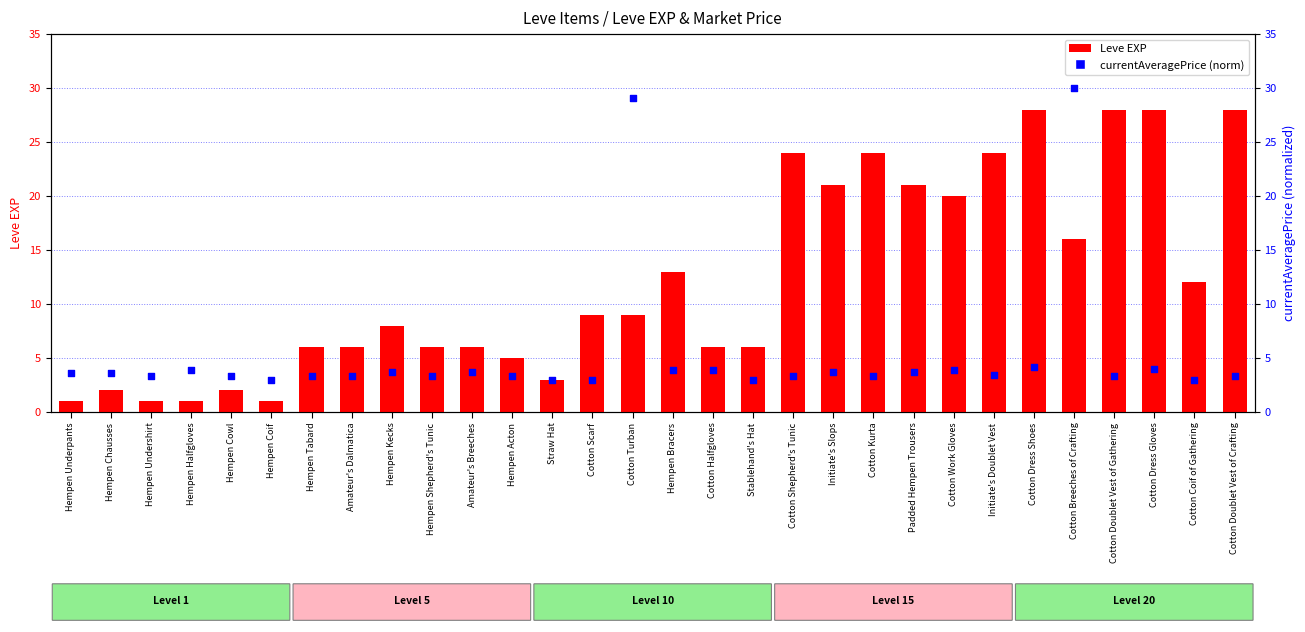

Which series has the largest total across all categories?

Leve EXP